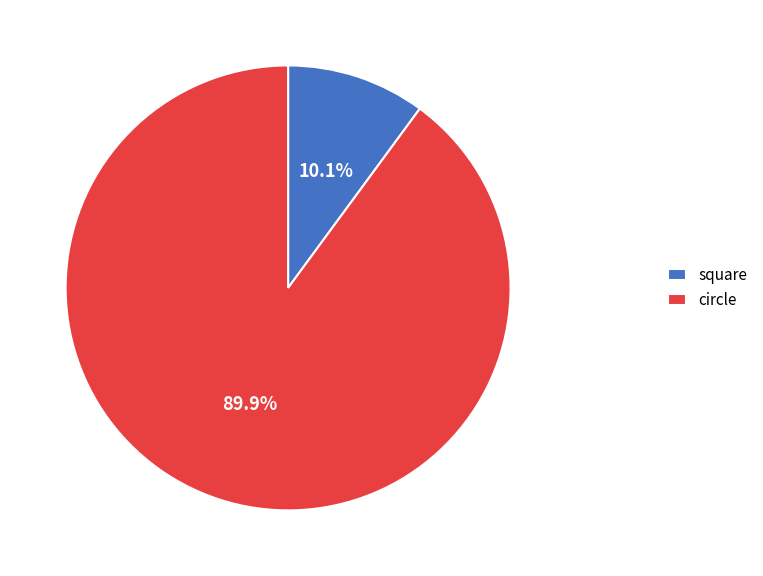

What is the smallest slice in the pie chart?

square